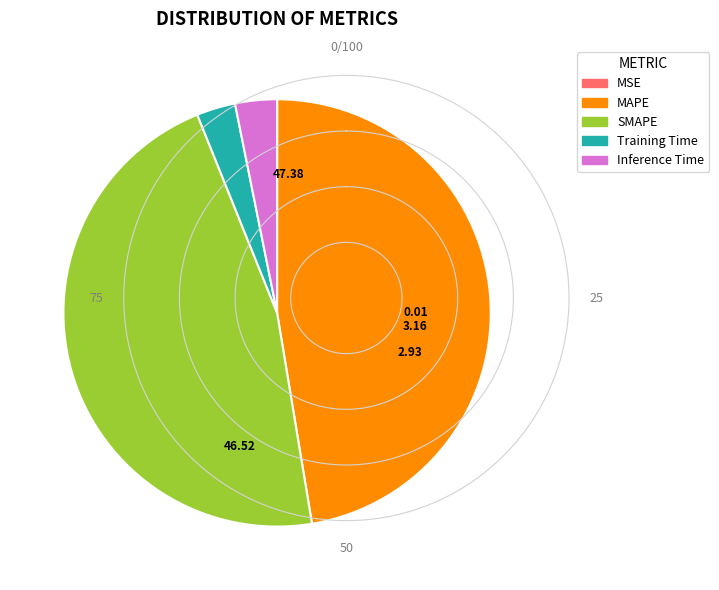

Do SMAPE and MAPE together represent more than half of the pie?

Yes